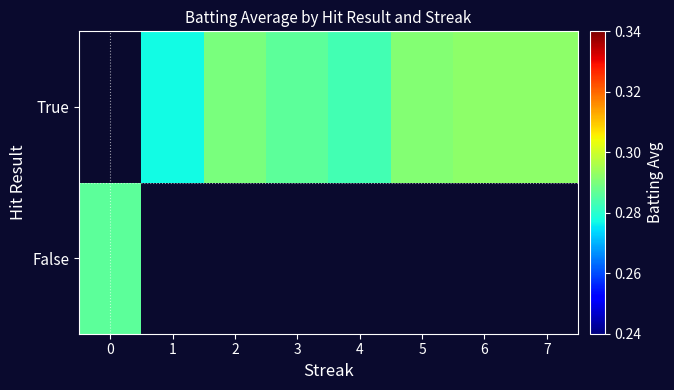

List the labels in order of True value, largest first.

0, 6, 7, 5, 2, 3, 4, 1